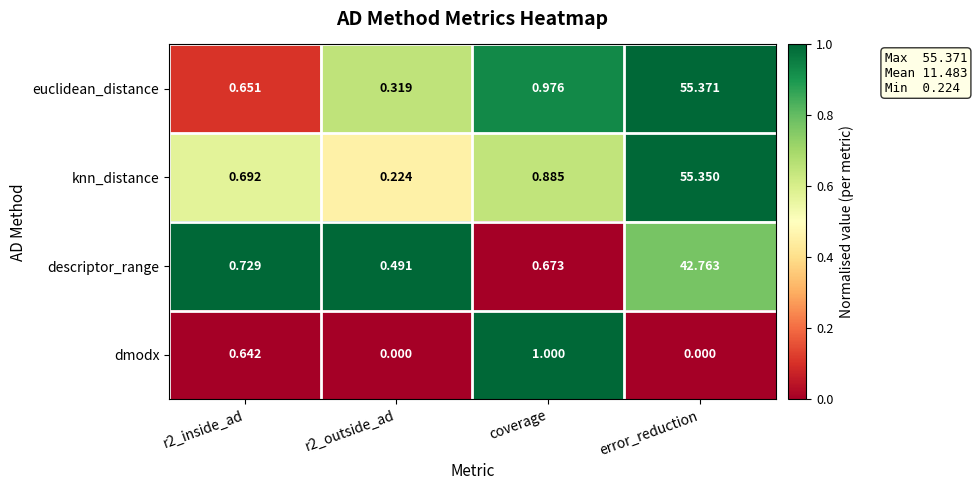

At which category does the chart reach its peak across all series?

error_reduction